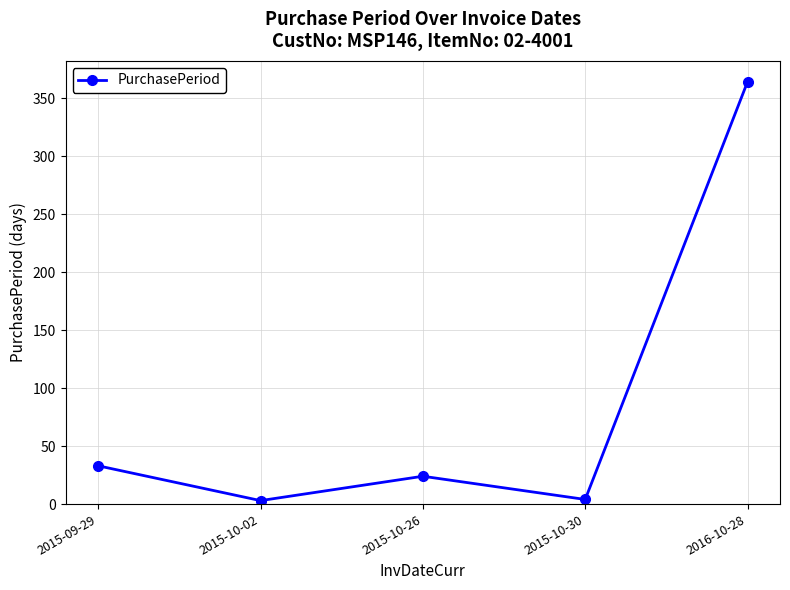

What is the difference between the second highest and second lowest values?

29